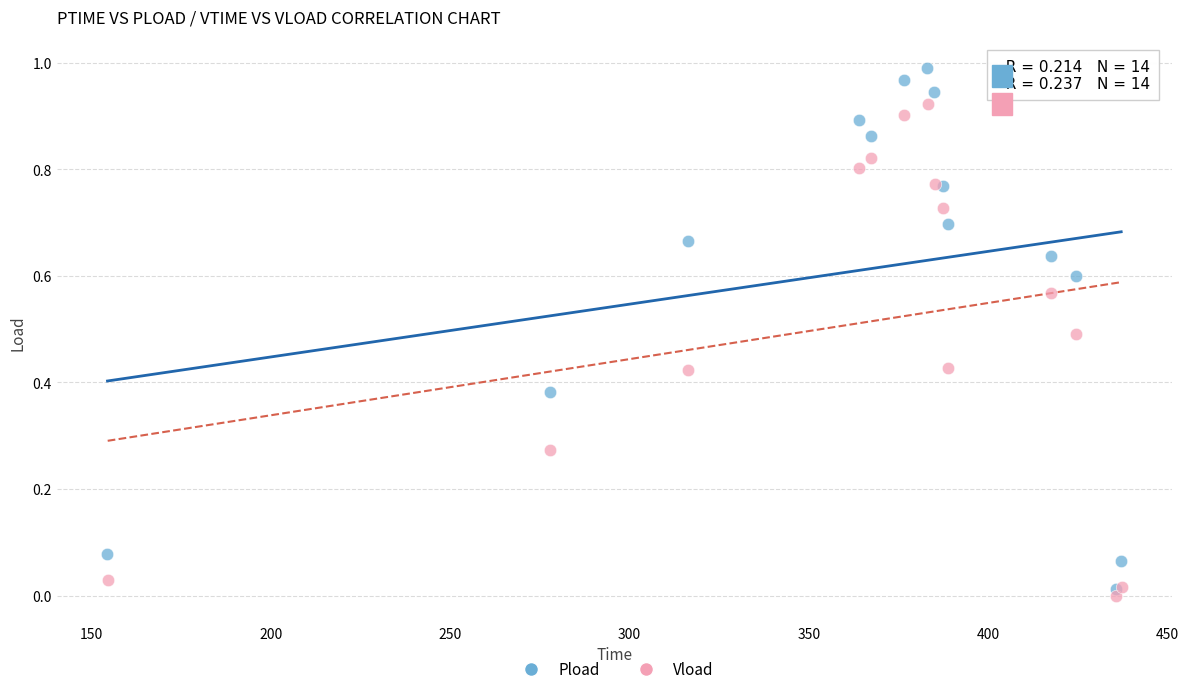

Which series contains the highest Y value?

Pload